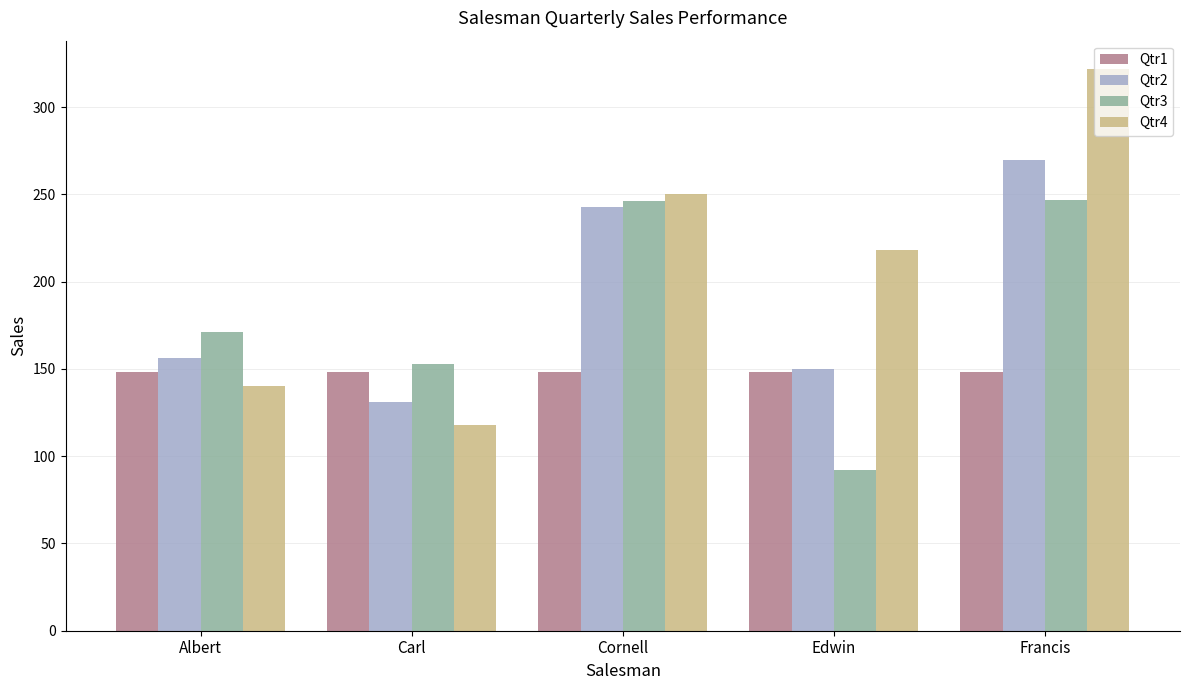

How many groups of bars are there?

5